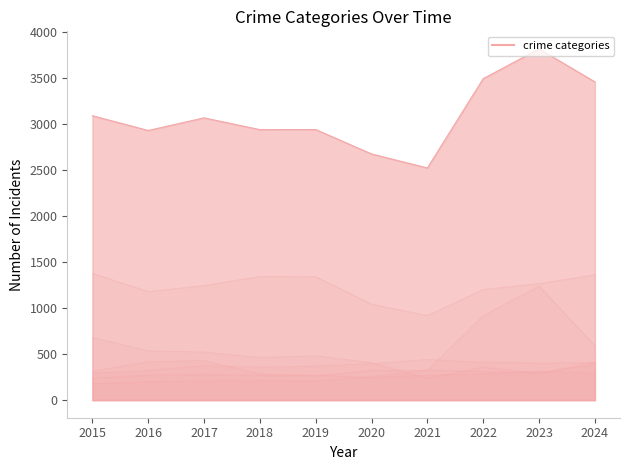

At how many categories does at least one series exceed 627?

10